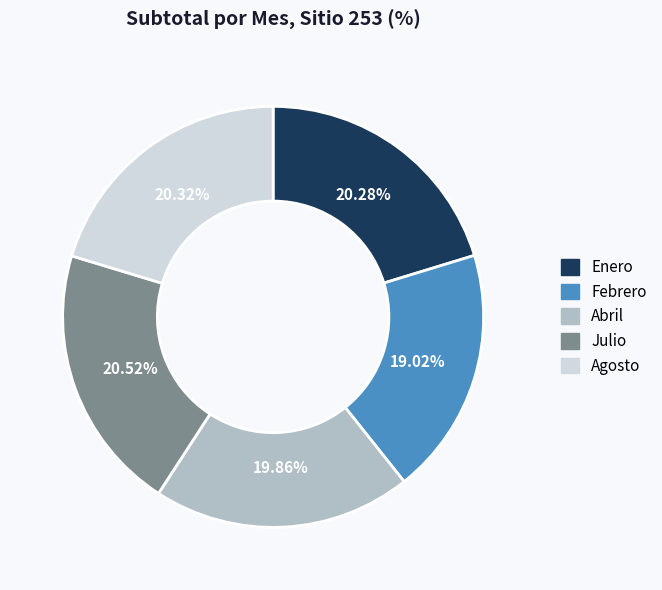

What percentage is NOT represented by Enero?

79.7%